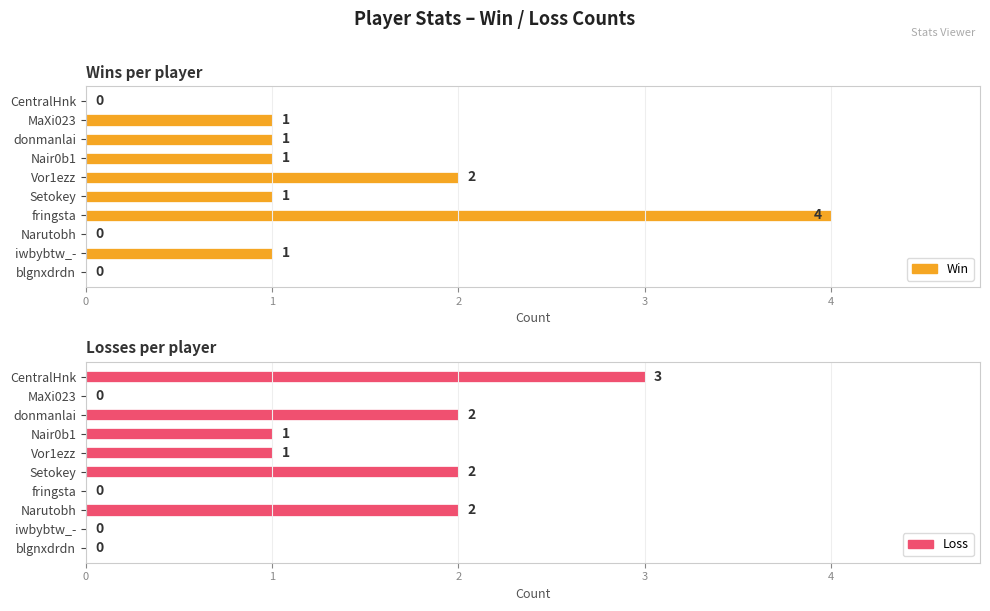

Count the number of data series in this chart.

2